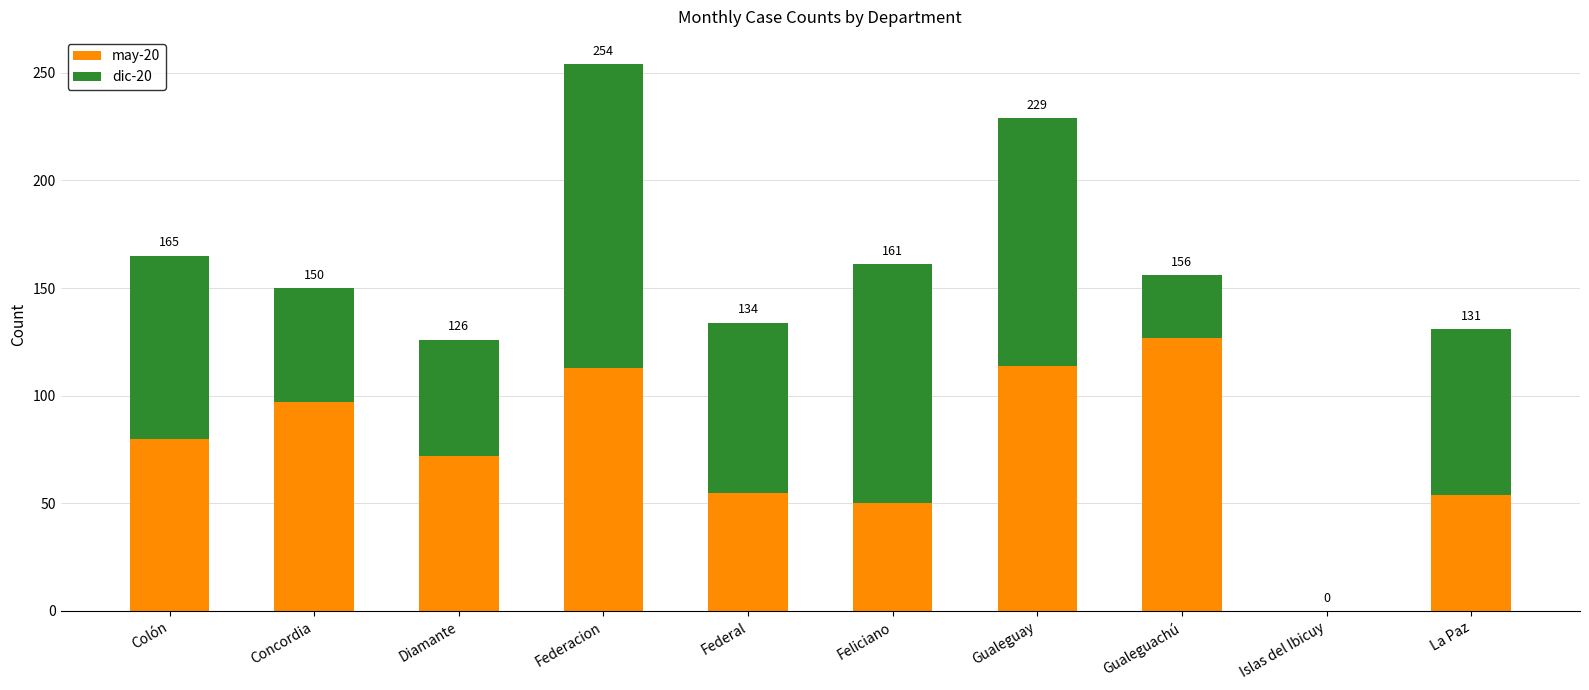

Does the chart contain stacked bars?

Yes